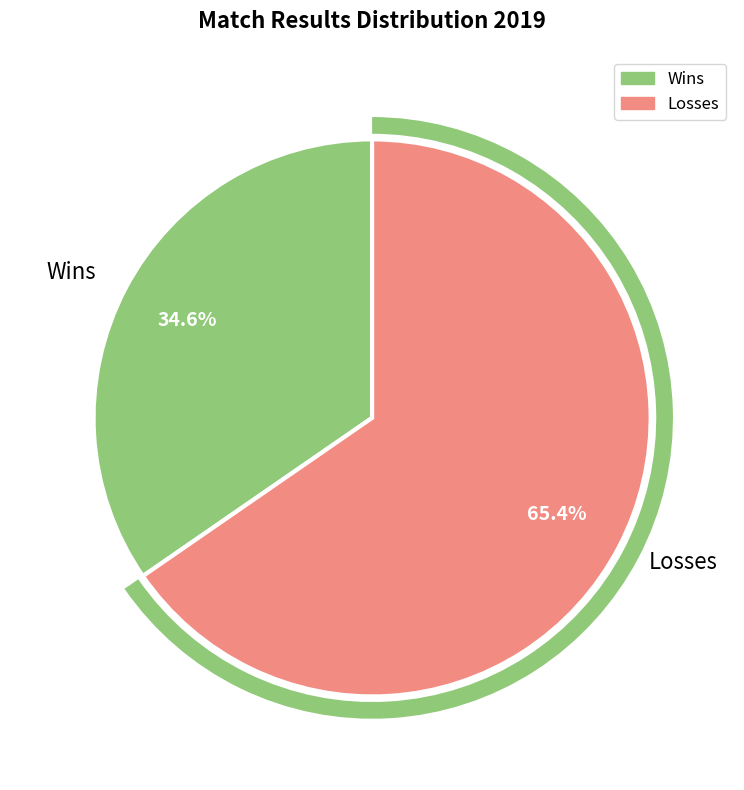

Does any single category account for the majority?

No